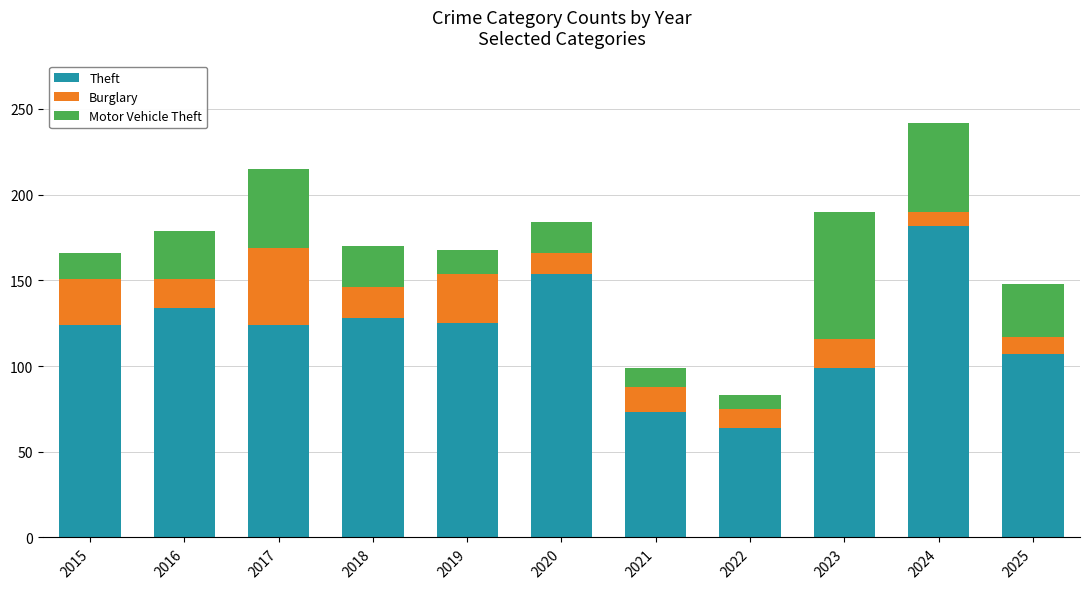

What is the highest value of the Theft series?

182